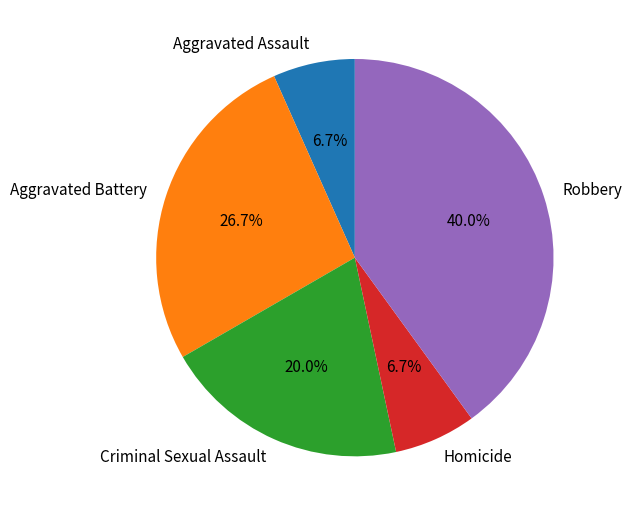

Combined, do Criminal Sexual Assault and Aggravated Assault account for over 50%?

No